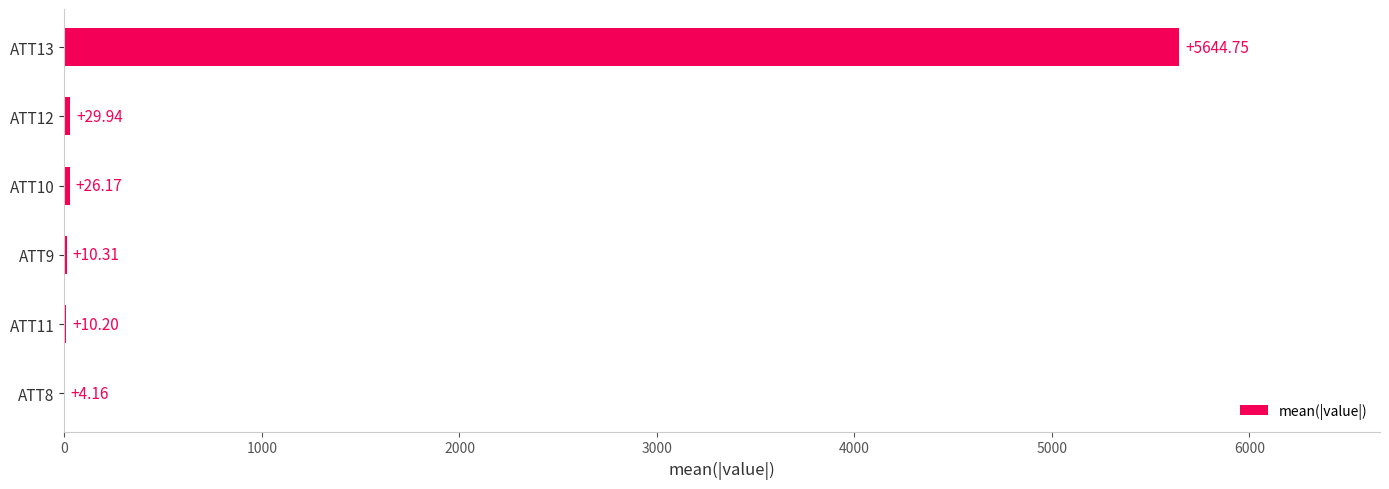

What is the sum of the values at ATT8 and ATT13?

5648.9